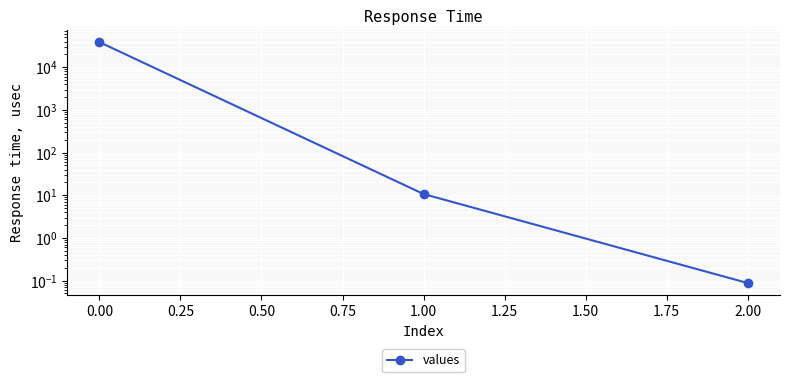

What is the change in value from 0.00 to 2.00?

-38749.4